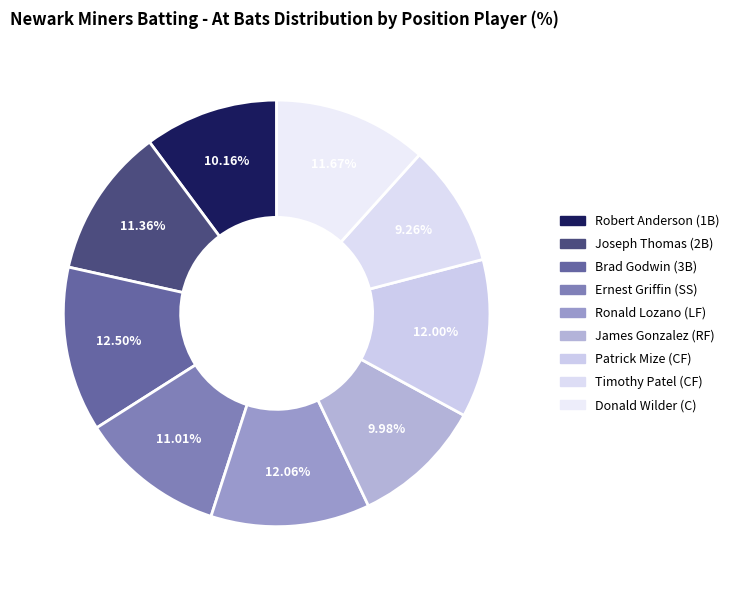

What percentage is NOT represented by Robert Anderson (1B)?

89.8%